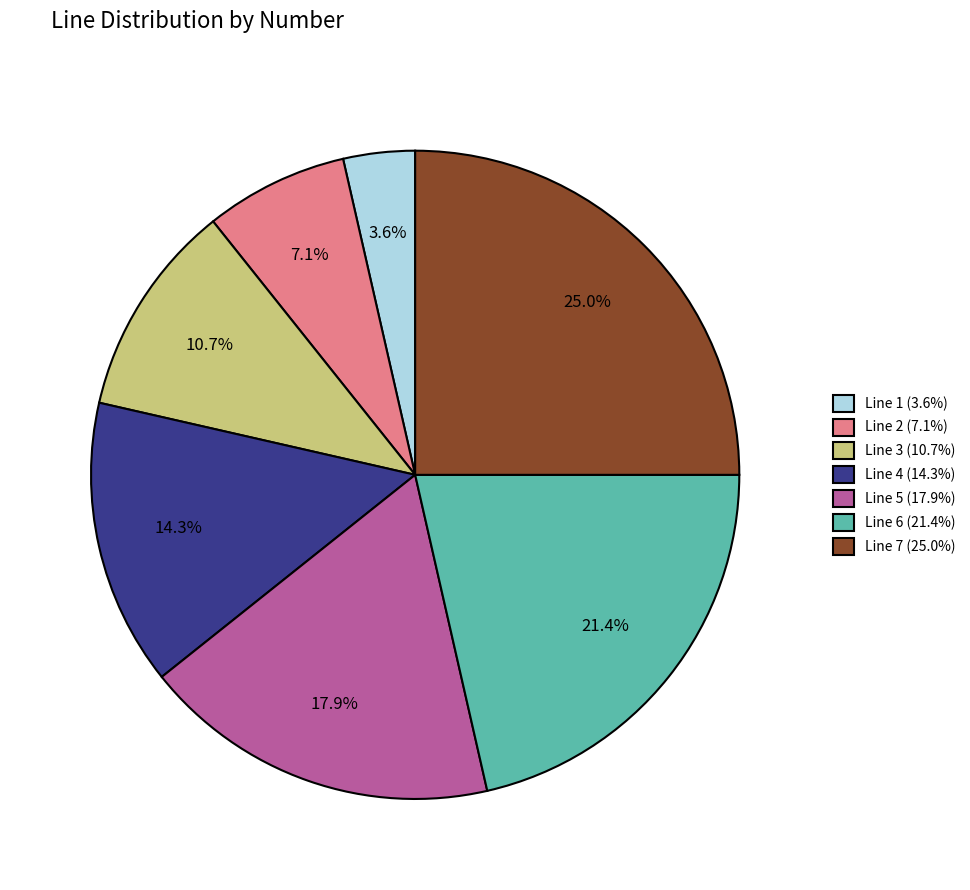

Combined, what portion of the pie is Line 6 and Line 3?

32.1%